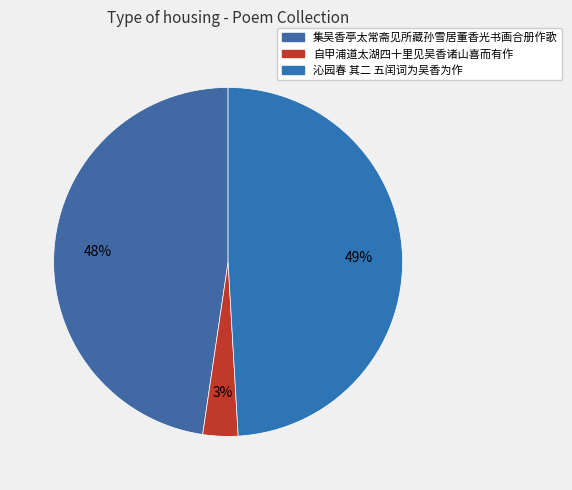

How many segments does this pie chart have?

3